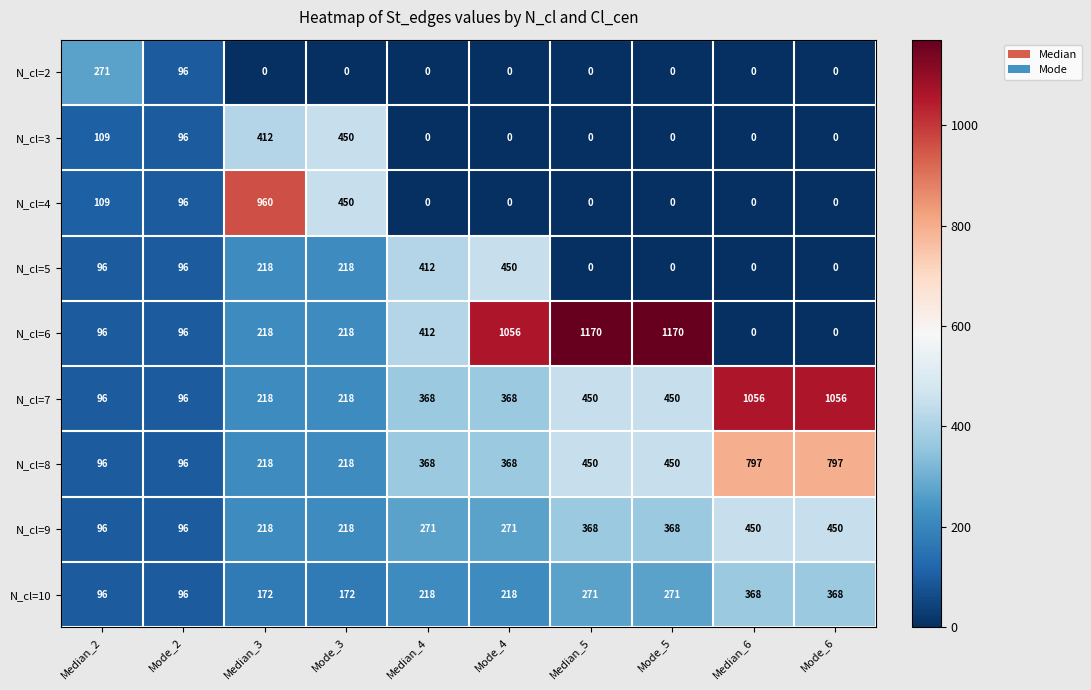

At which label does N_cl=2 reach its peak?

Median_2